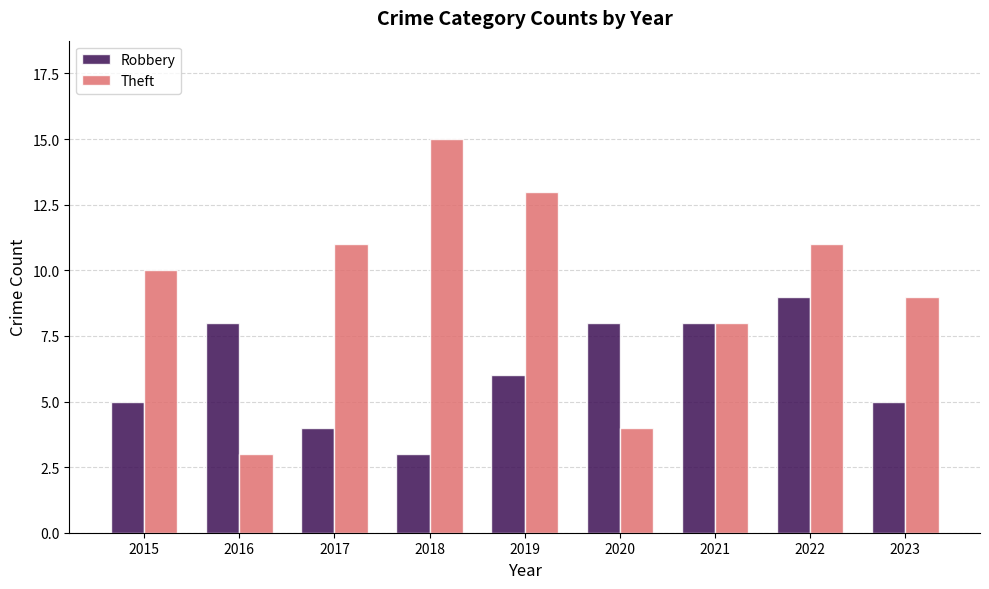

How many data points in Robbery are less than 6?

4